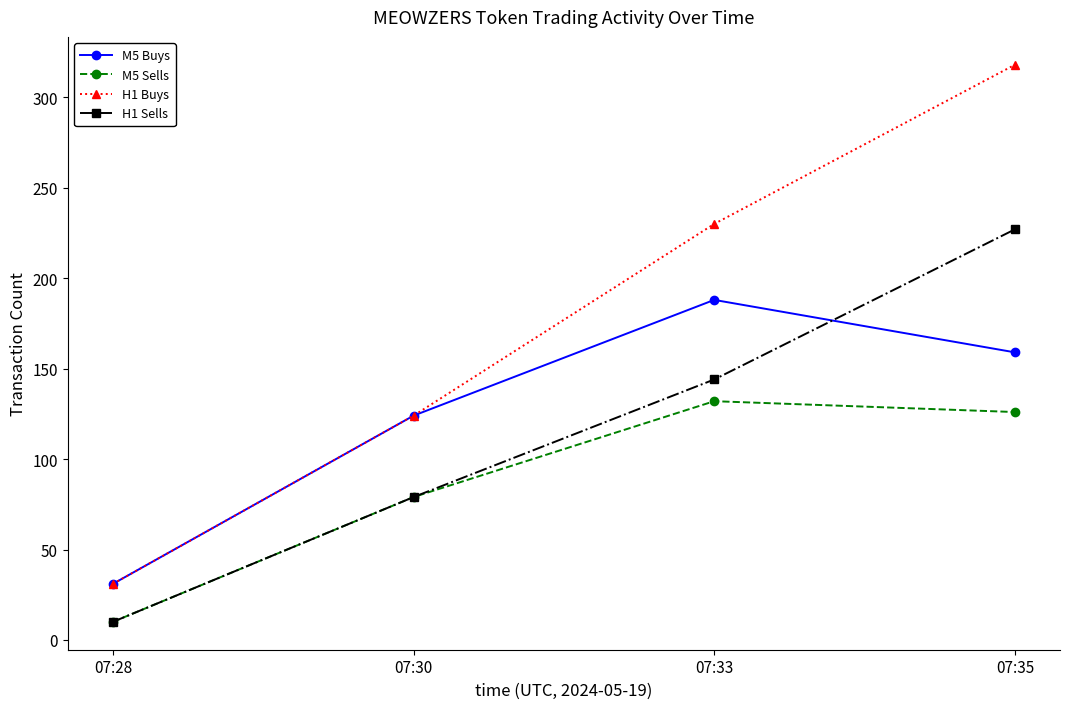

Which category has the lowest value in the H1 Buys series?

07:28